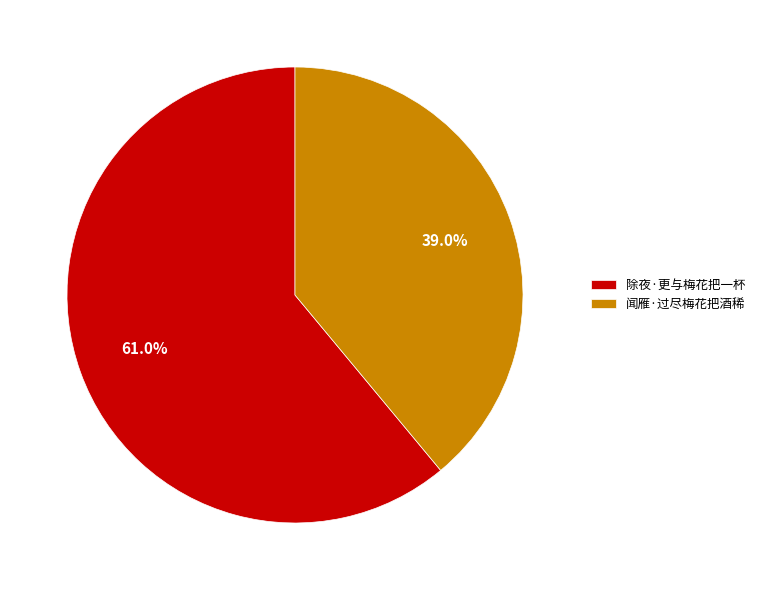

To the nearest percent, what portion does 闻雁·过尽梅花把酒稀 represent?

39%